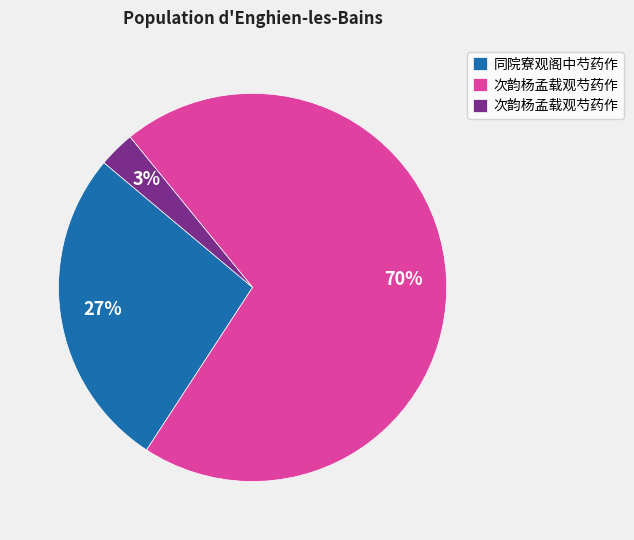

Does any single category account for the majority?

Yes